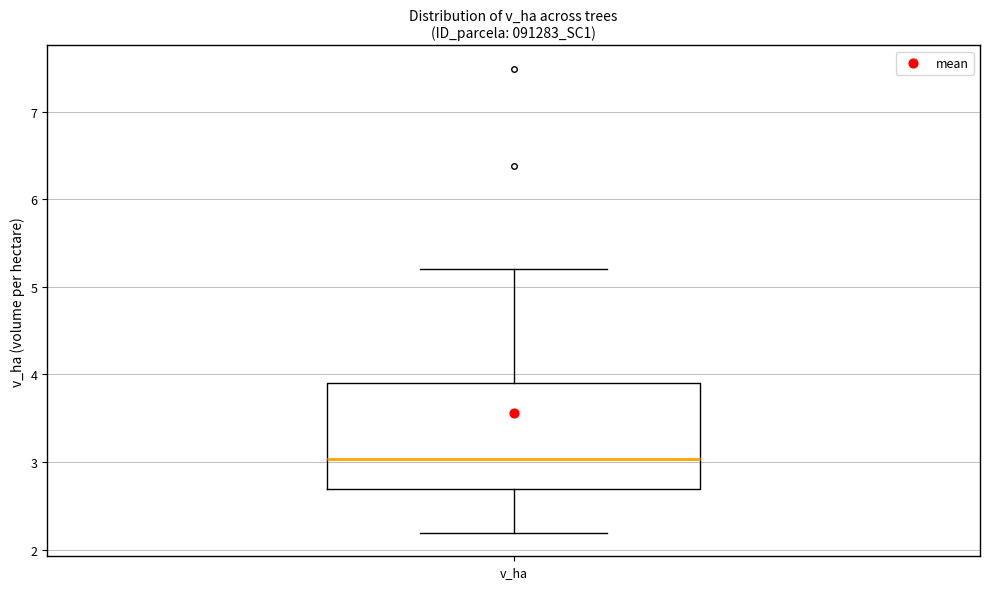

Read this box plot against the y-axis: the position of the median line, the range covered by the box, and the ends of both whiskers. The values are not printed on the chart, so give them approximately, as read against the axis.

median 3.0, box 2.7 to 3.9, whiskers 2.2 to 5.2